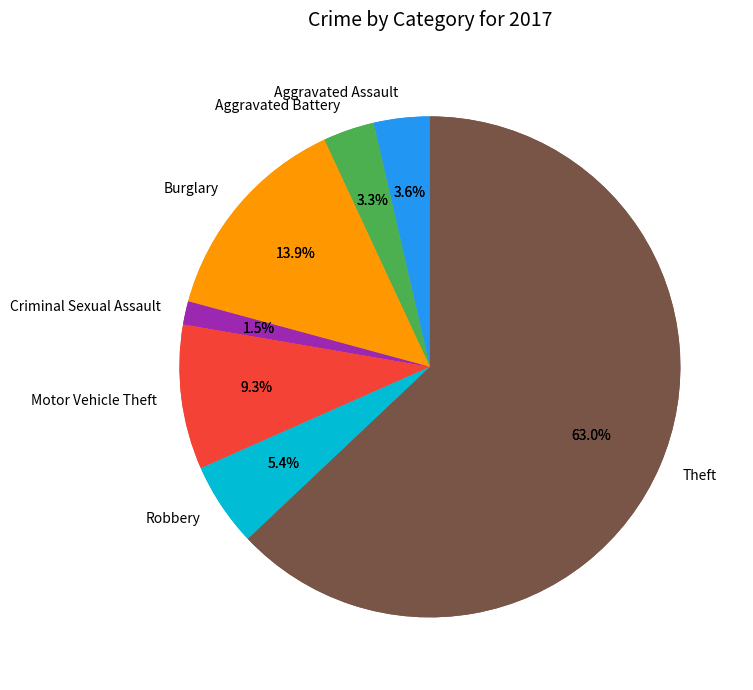

How many slices are in this pie chart?

7